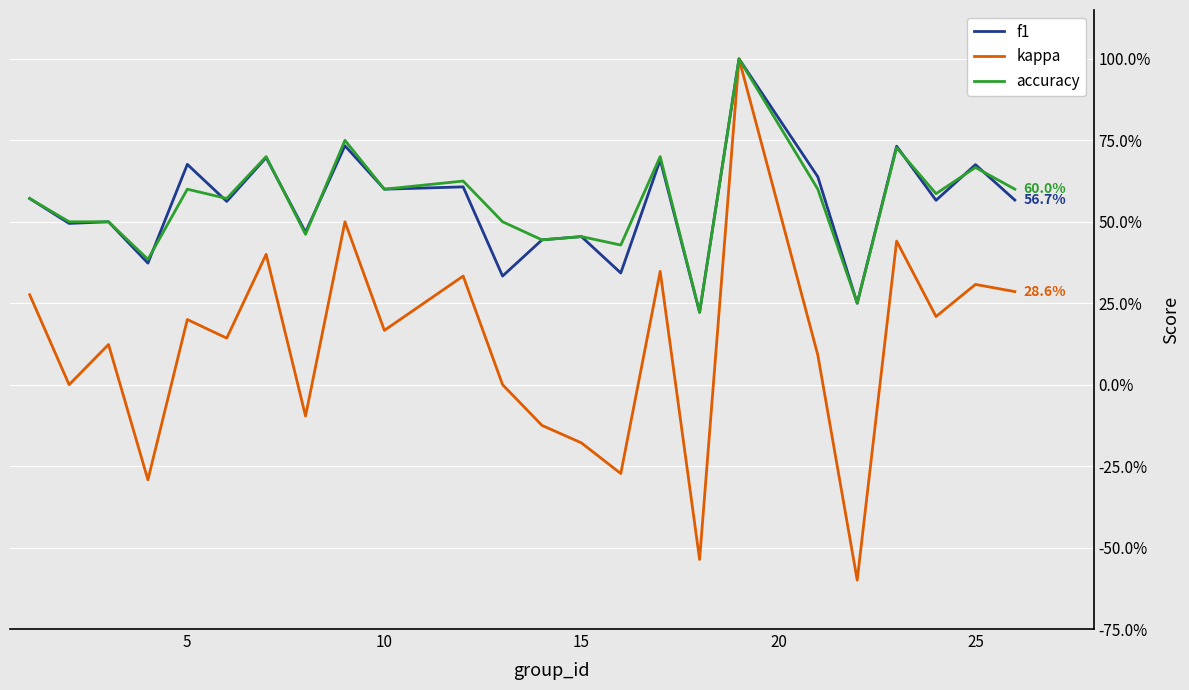

Does the chart display data point markers on the line(s)?

No